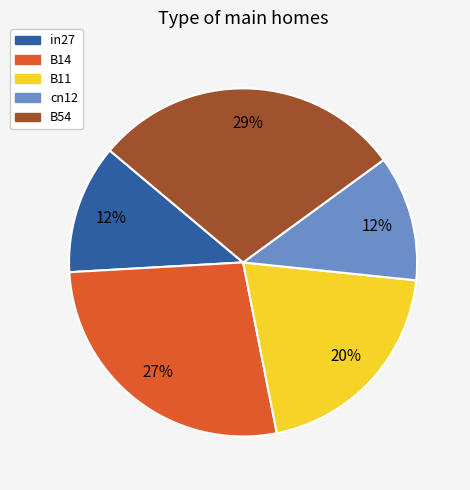

To the nearest percent, what portion does B14 represent?

27%